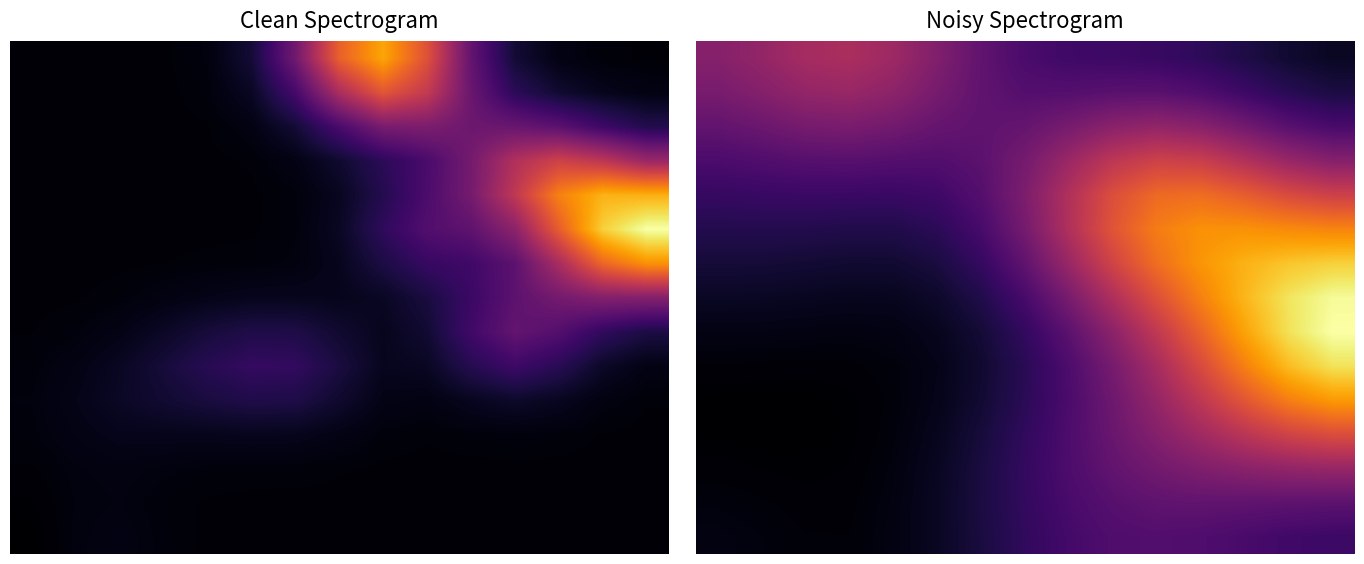

What is the average value of the 10 series?

0.4